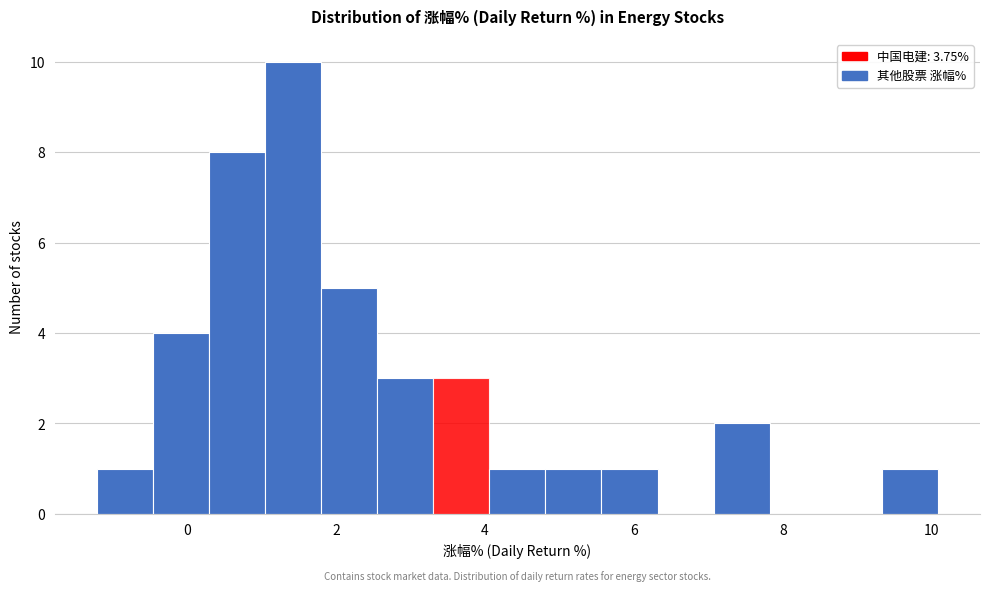

Around what value on the x-axis is the tallest bar? Give the approximate position of its centre, as read against the axis.

1.4